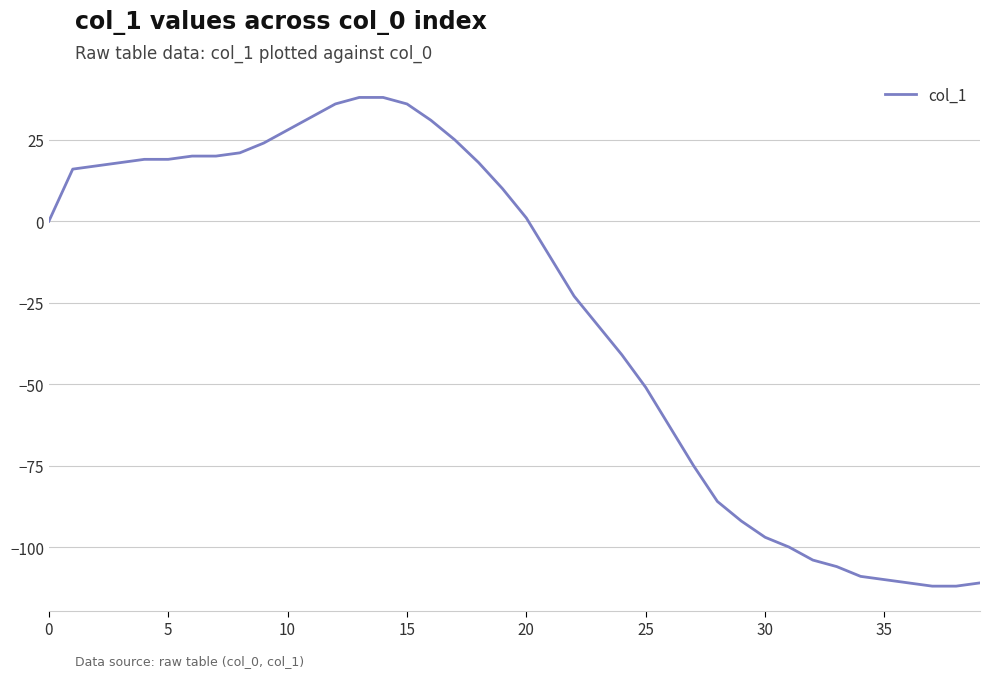

What is the greatest value displayed?

38